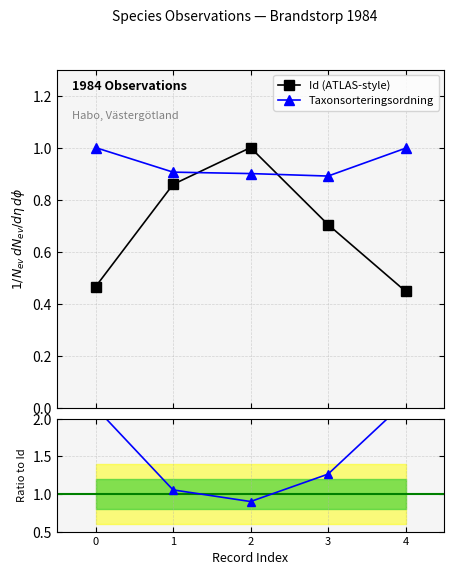

List the series in order of their peak value, lowest first.

Id (ATLAS-style), Taxonsorteringsordning, Taxon/Id ratio